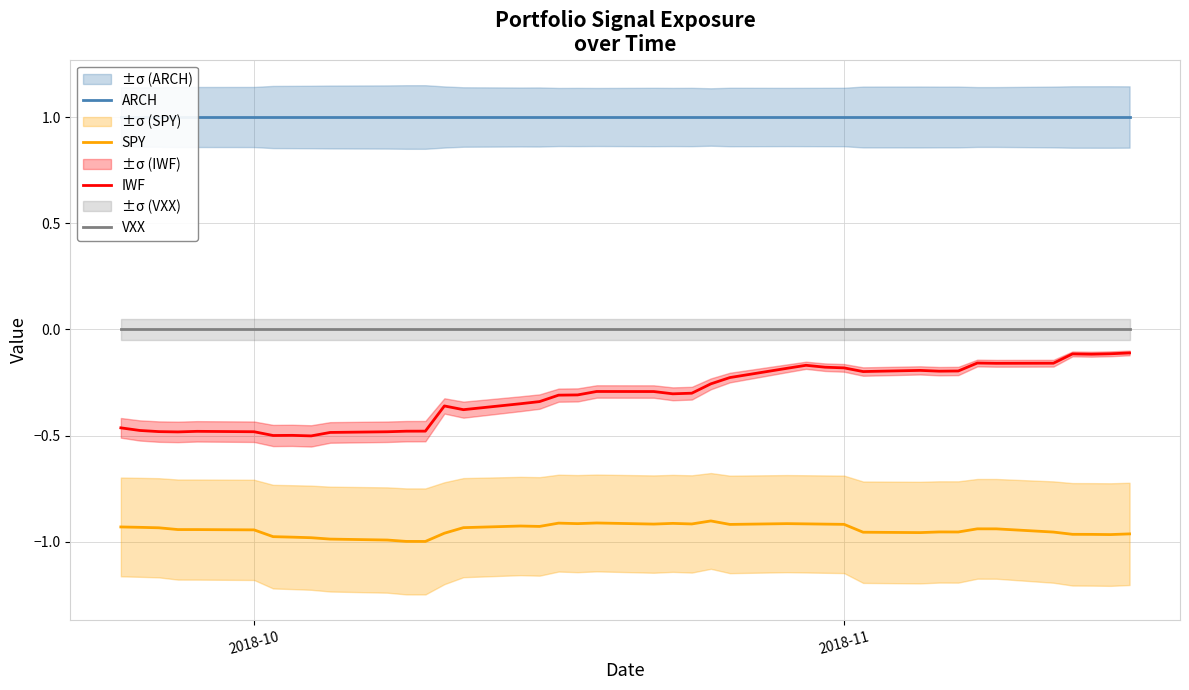

What is the sum of all ARCH values?

40.0